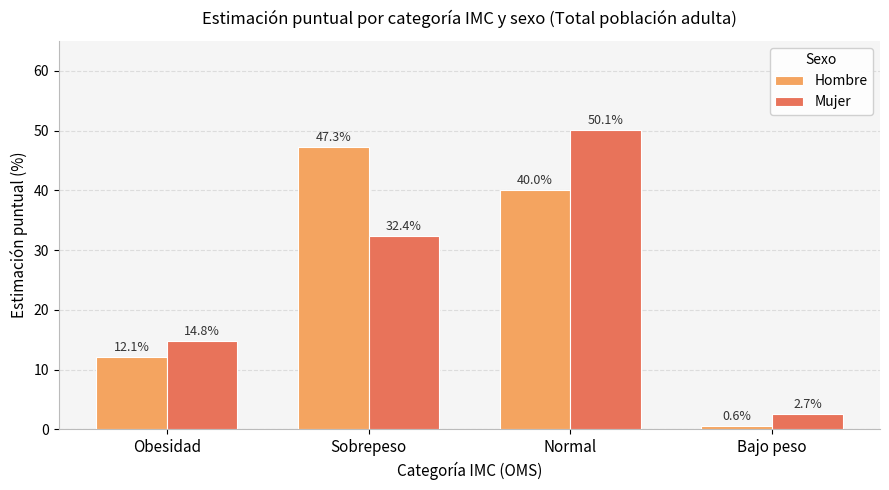

List the series in order of their peak value, highest first.

Mujer, Hombre